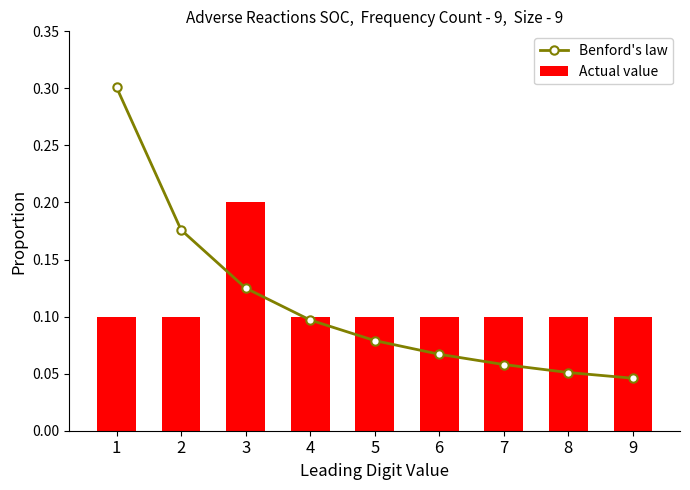

Which category has the lowest value in the Actual value series?

1